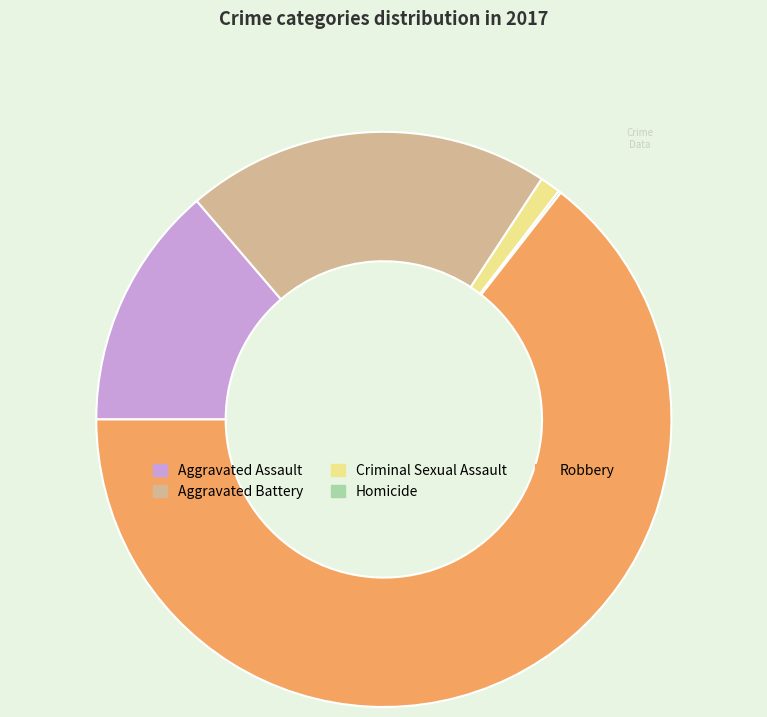

Is the sum of Aggravated Battery and Aggravated Assault greater than half?

No